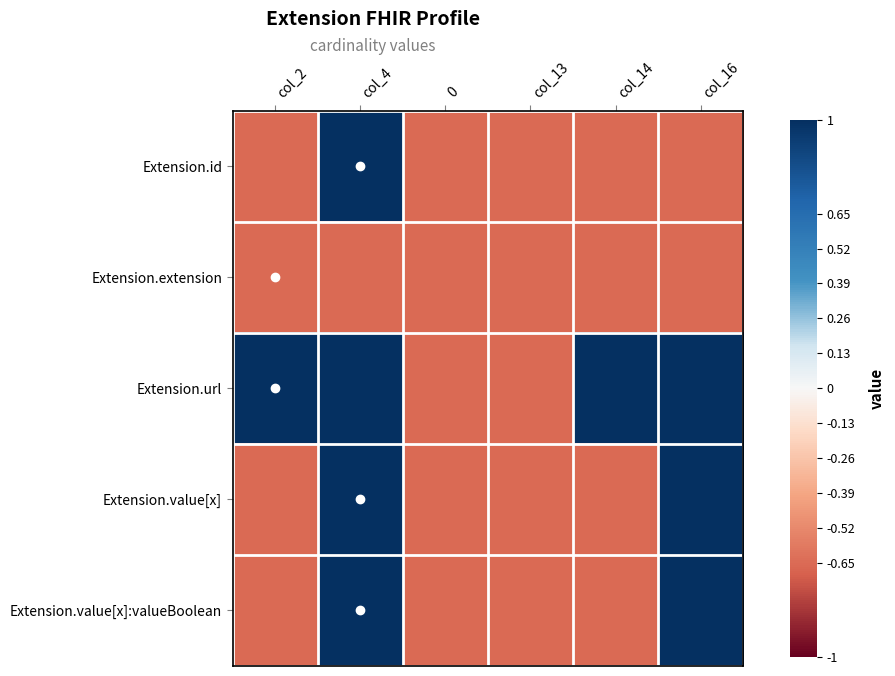

What is the total value across all series at col_14?

-1.6